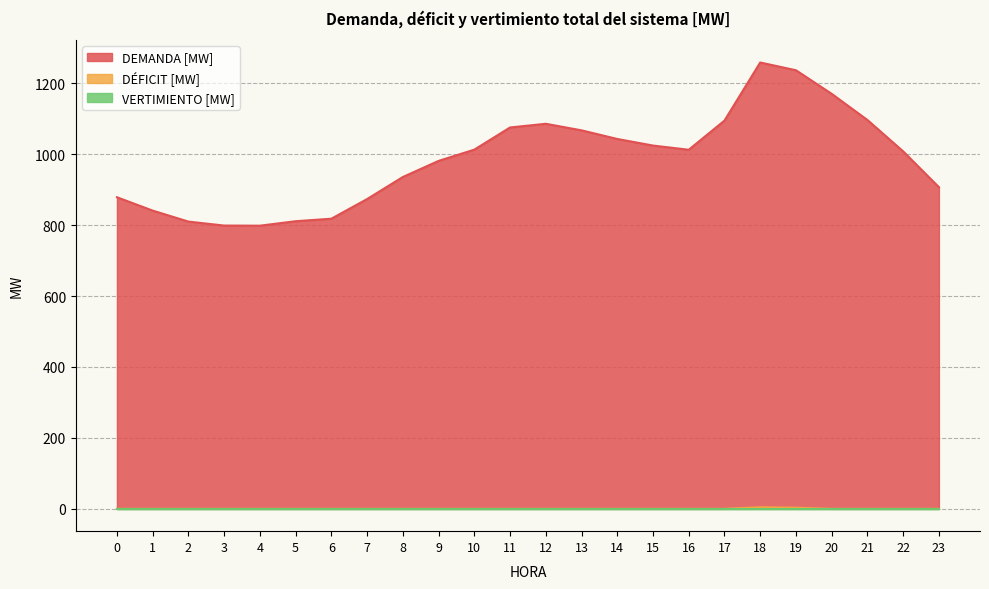

What is the value of the DEMANDA [MW] point at the 16th from the left?

1024.2